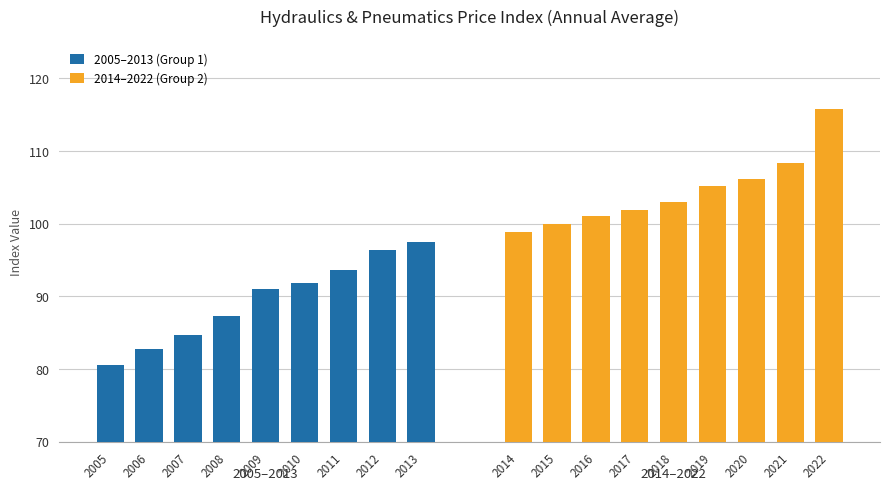

What is the maximum value for 2014–2022 (Group 2)?

115.8